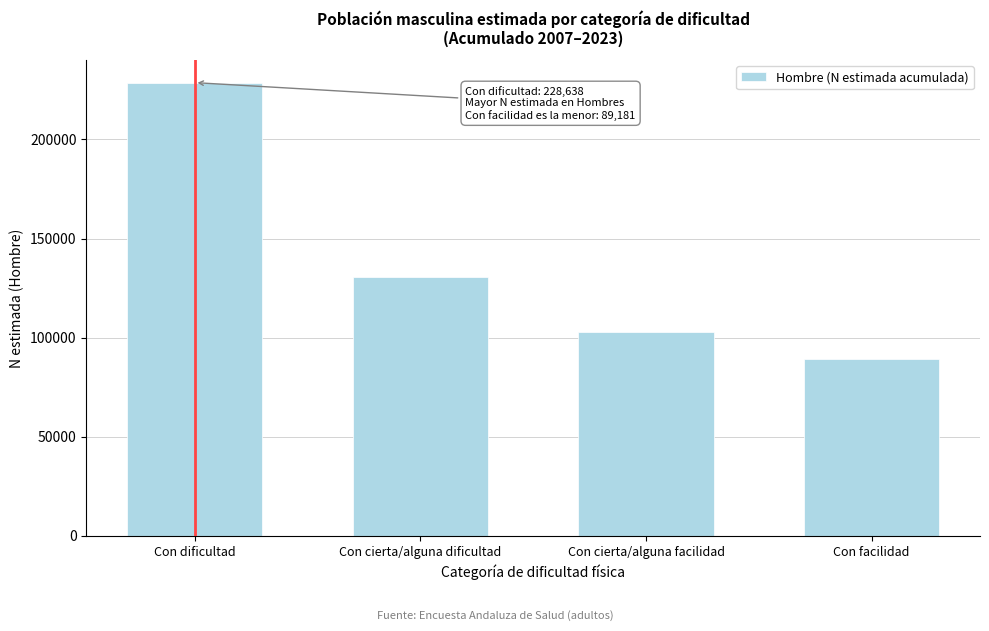

Reading right to left, list all the values displayed in this chart.

Con facilidad=89181	Con cierta/alguna facilidad=103066	Con cierta/alguna dificultad=130563	Con dificultad=228638